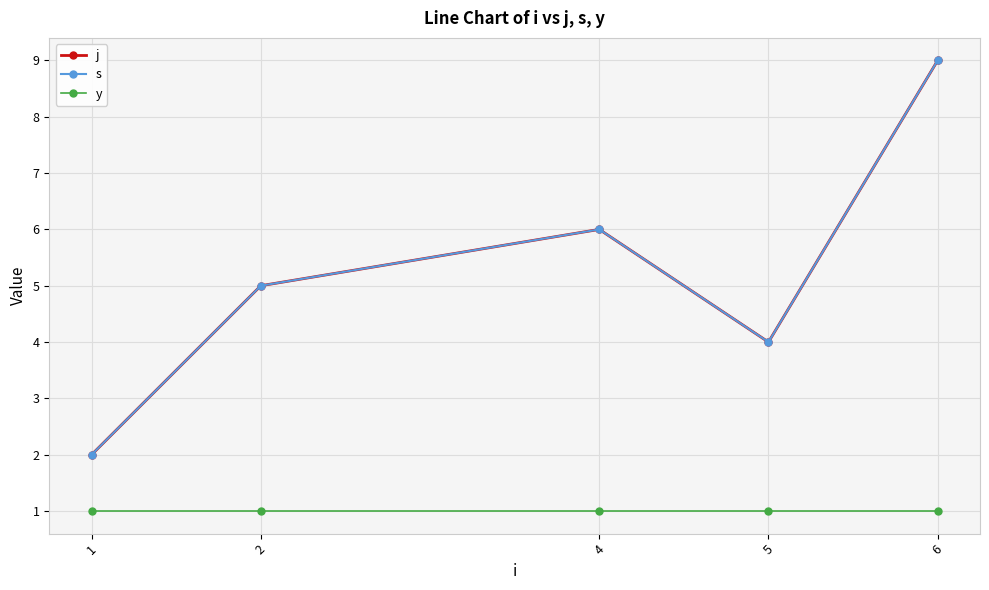

Does the chart have visible grid lines?

Yes